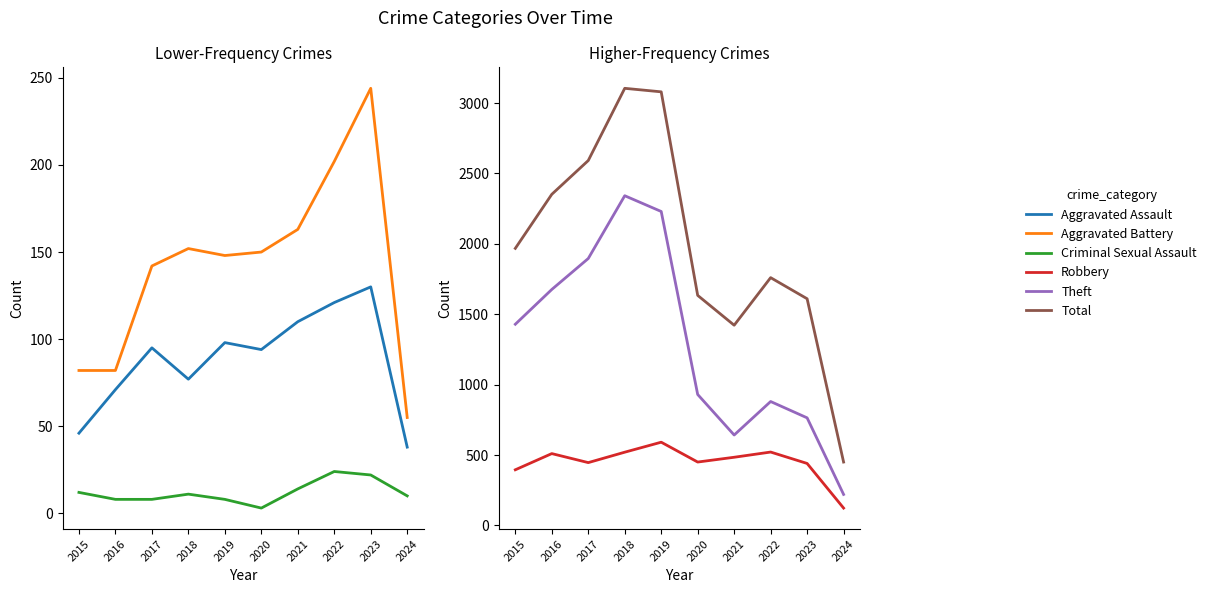

How many interior local valleys does the Aggravated Battery series have?

1